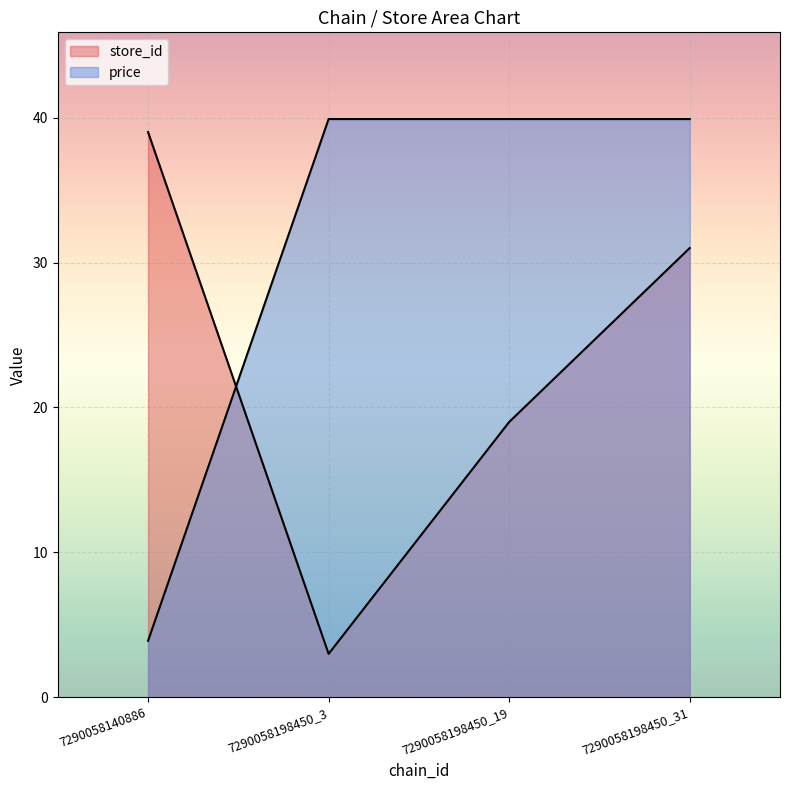

How many values in the price series exceed 39?

3